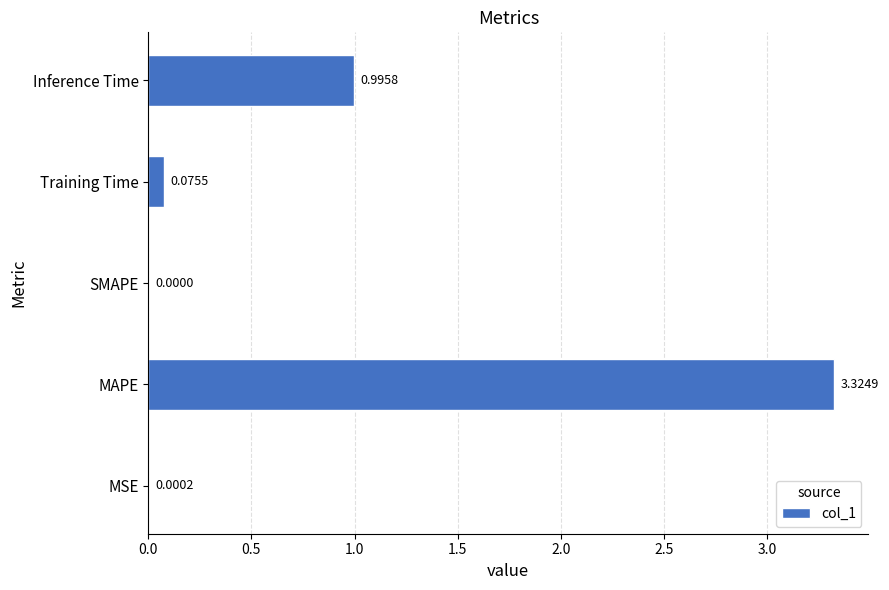

Where is the data nearest to the value 1?

Inference Time